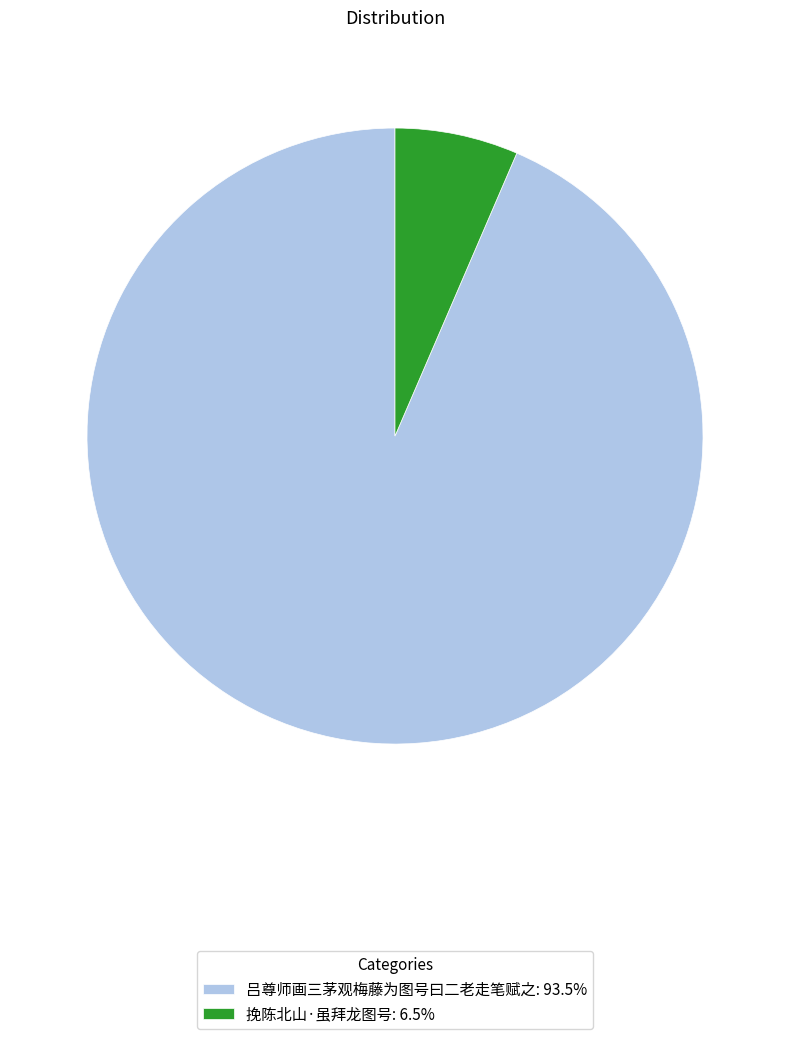

Does any single category account for the majority?

Yes